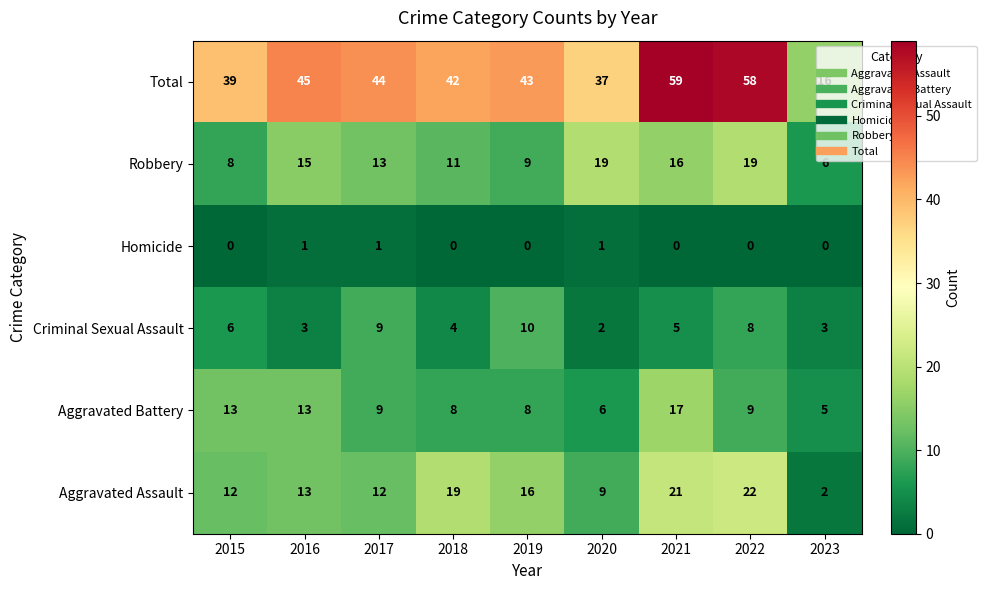

At how many categories does at least one series exceed 21?

8